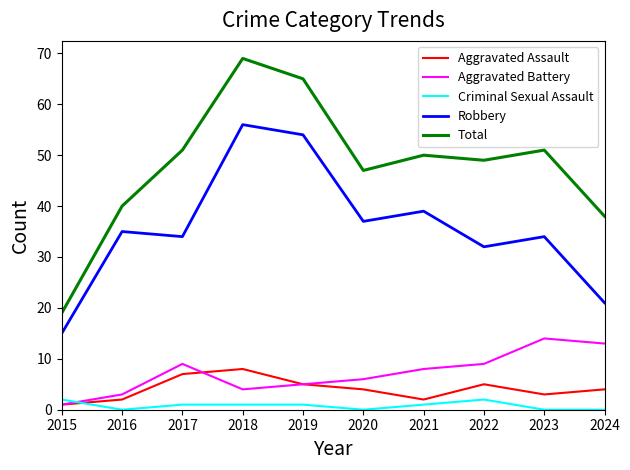

Is the value of Robbery at 2024 greater than the value of Criminal Sexual Assault at 2018?

Yes